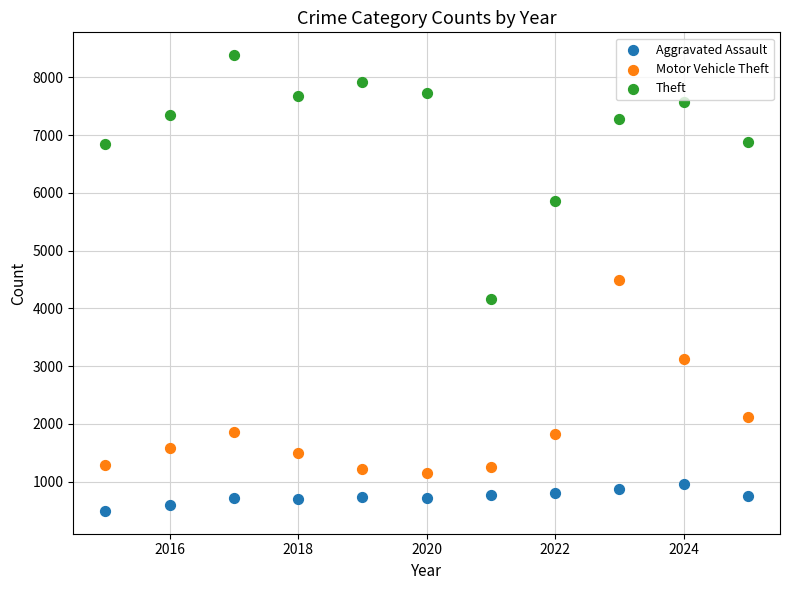

Which series has the largest Y range (max minus min)?

Theft